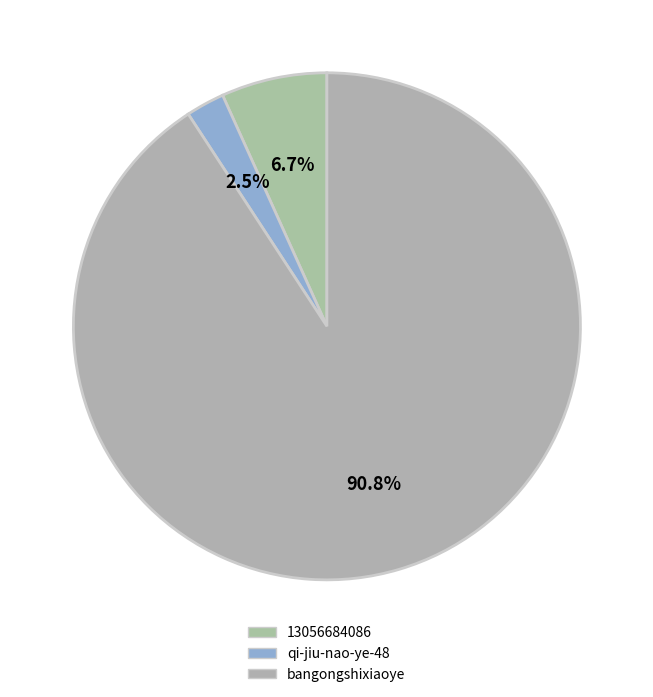

To the nearest percent, what is the average slice percentage?

33%